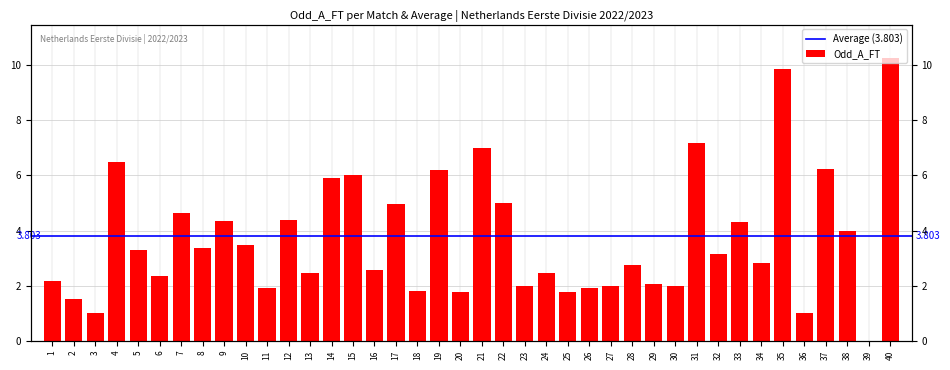

Rank the categories by value from highest to lowest.

40, 35, 31, 21, 4, 37, 19, 15, 14, 22, 17, 7, 12, 9, 33, 38, 10, 8, 5, 32, 34, 28, 16, 13, 24, 6, 1, 29, 23, 27, 30, 11, 26, 18, 25, 20, 2, 3, 36, 39